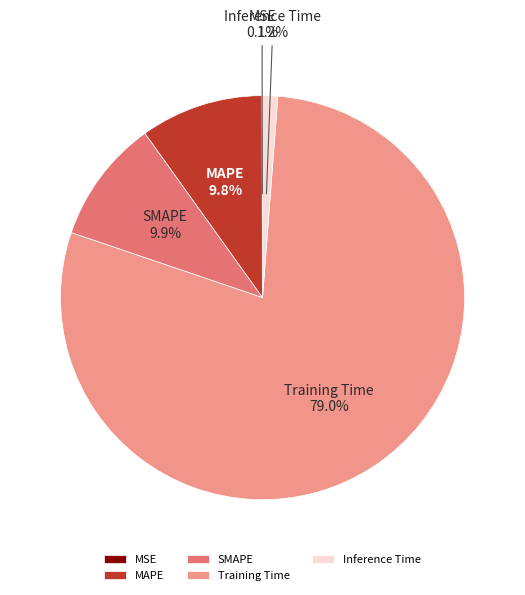

What is the largest slice in the pie chart?

Training Time